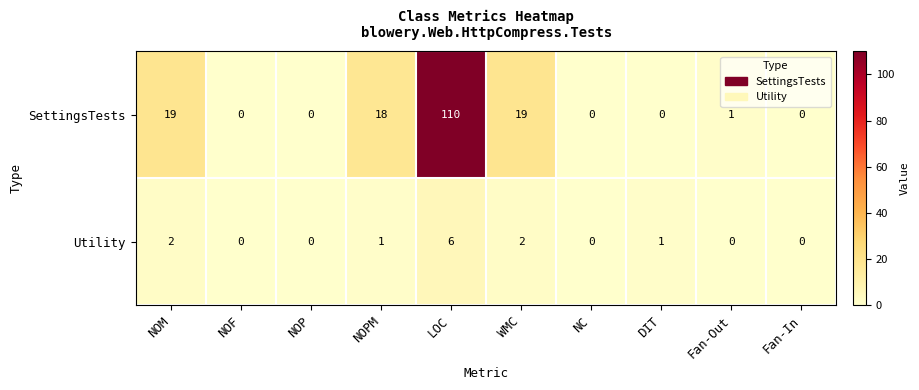

How many categories are shown in the chart?

10